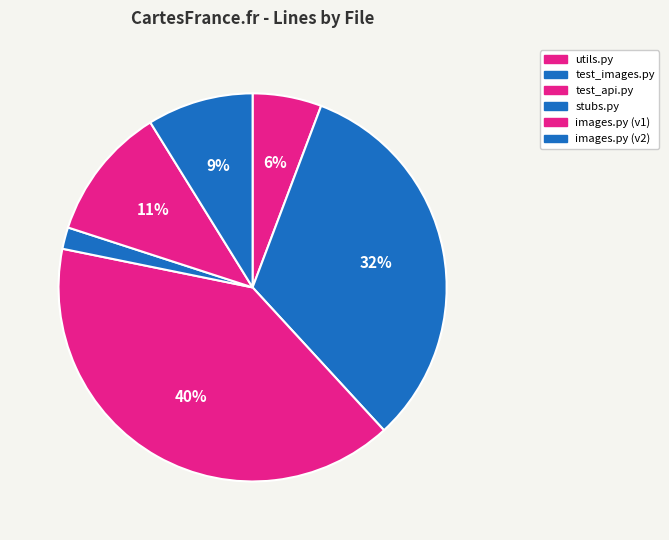

To the nearest percent, what is the average slice percentage?

17%